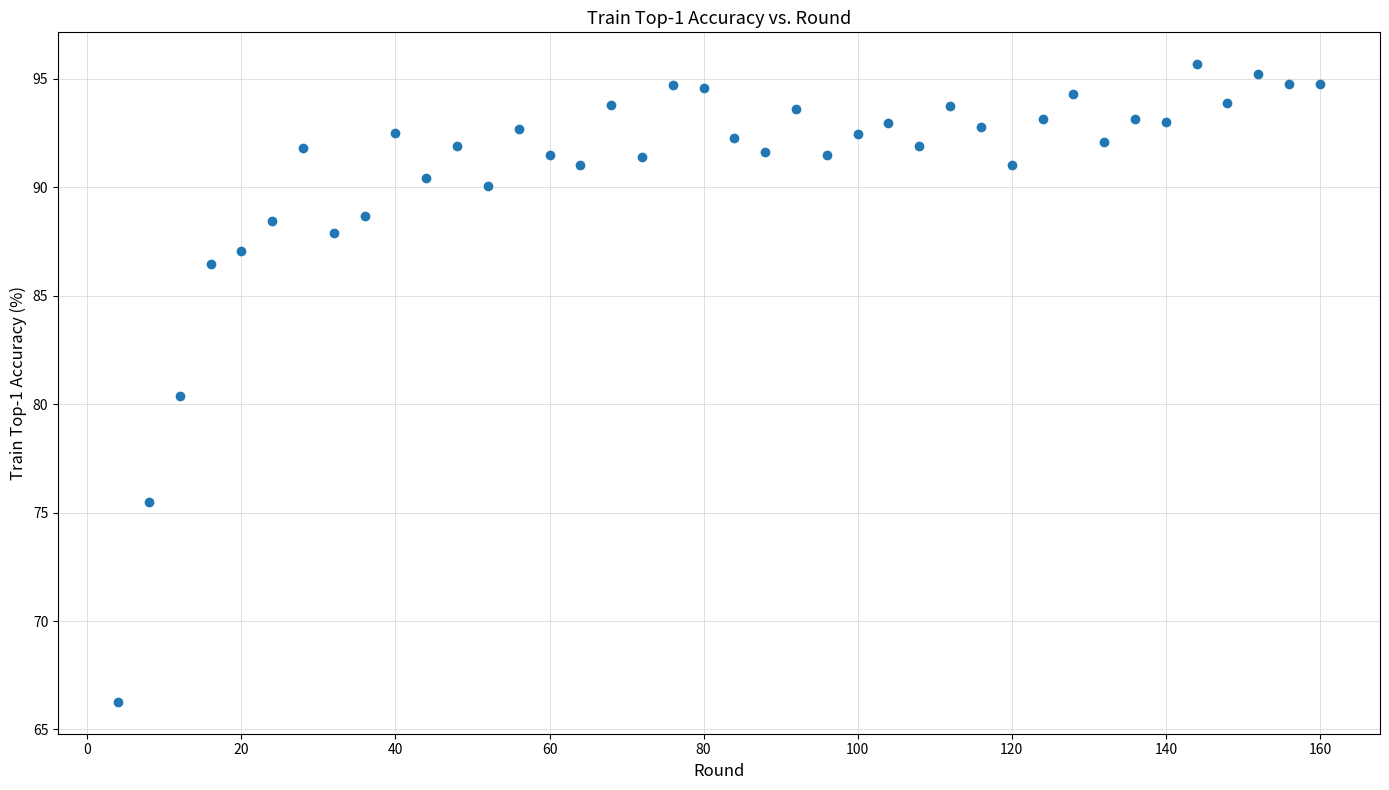

What is the range of Y values (max minus min)?

29.4